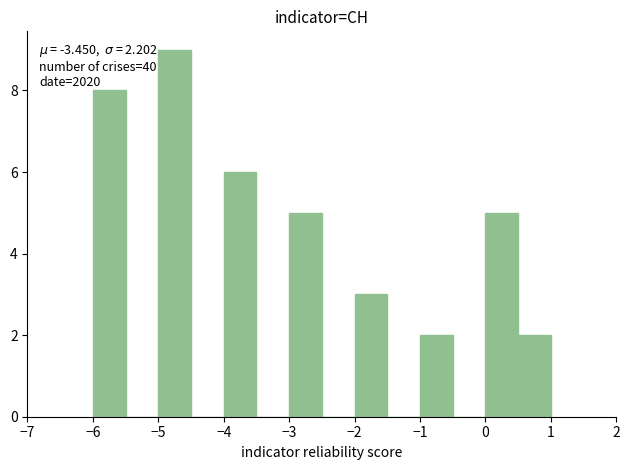

Over which range of the x-axis is the bar tallest?

-5.0 to -4.5